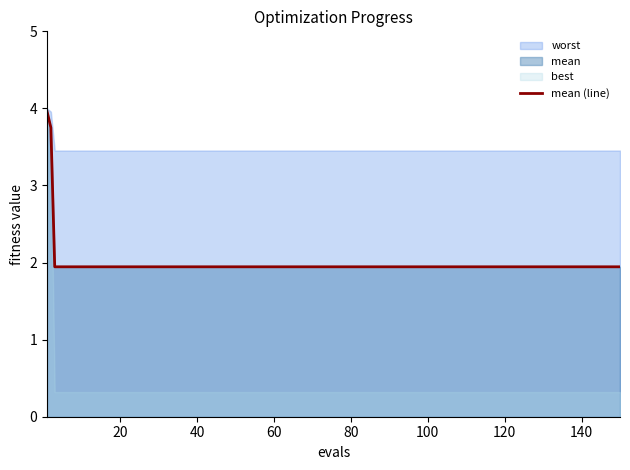

The mean (line) series shows 3.1 at 100. True or false?

False